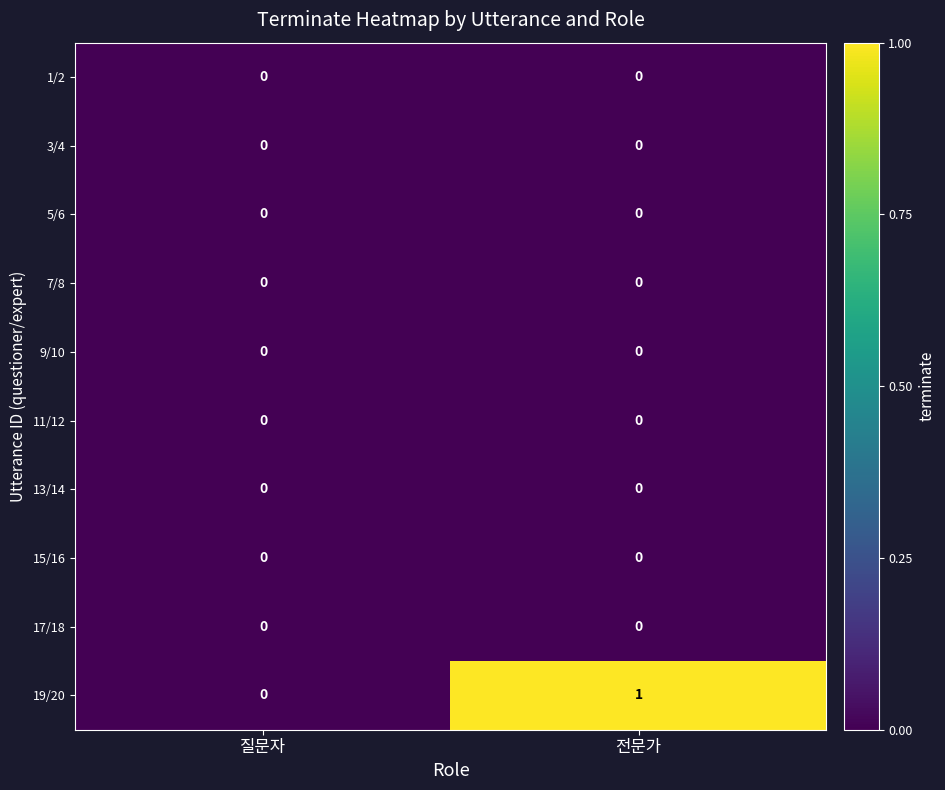

Which series changed the most between 질문자 and 전문가?

19/20